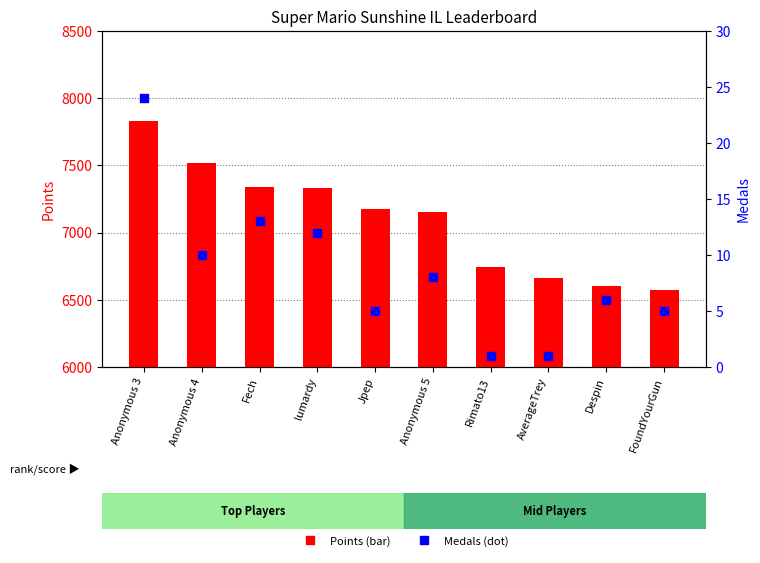

At how many categories does at least one series exceed 6826?

6